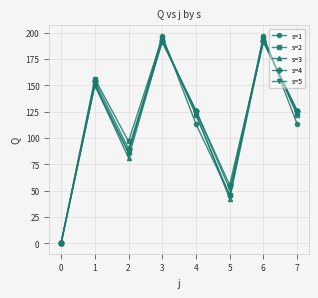

What is the value of the s=1 point at the 5th from the left?

113.3